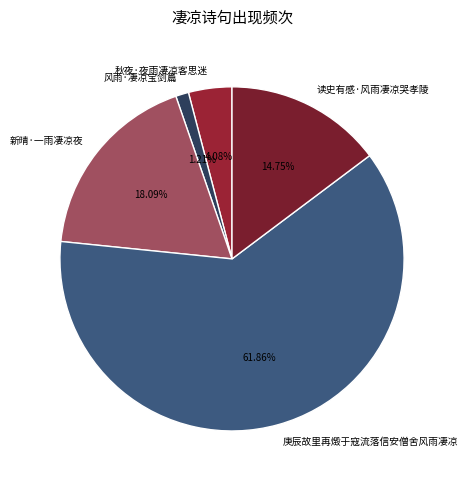

Is it true that 新晴·一雨凄凉夜 is 9% of the pie?

False